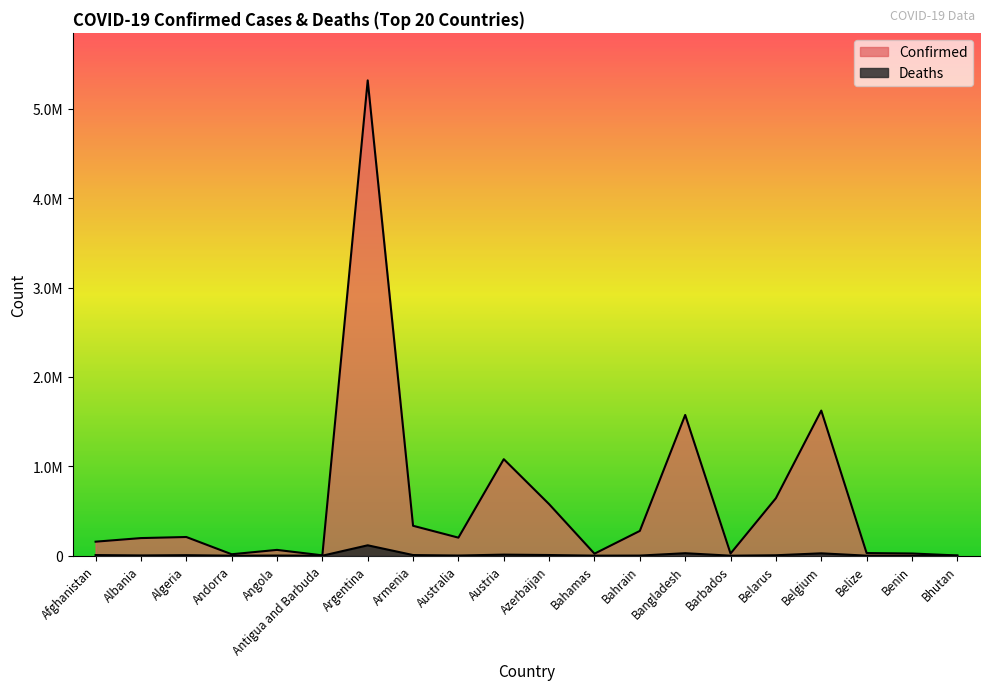

True or false: Deaths and Confirmed intersect in this chart.

False